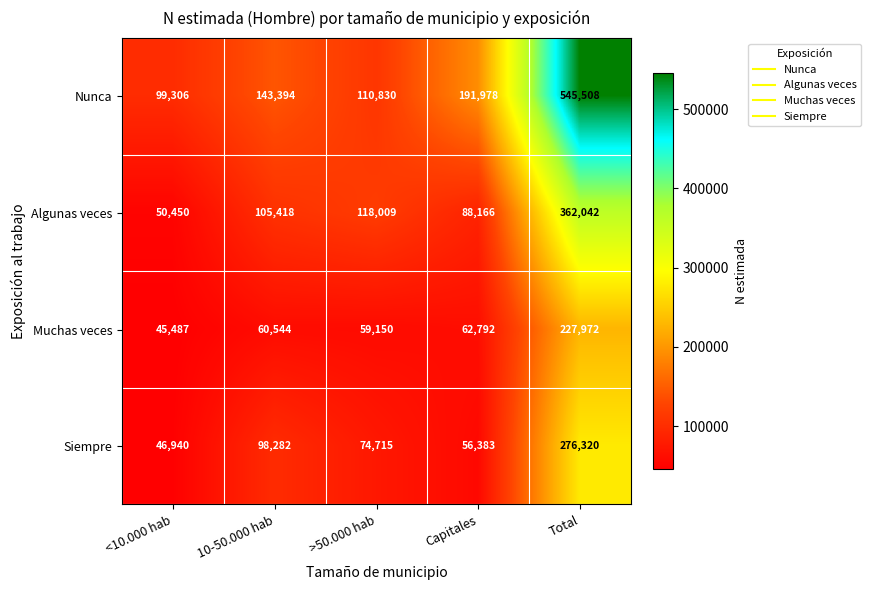

Rank the series at >50.000 hab from lowest to highest value.

Muchas veces, Siempre, Nunca, Algunas veces